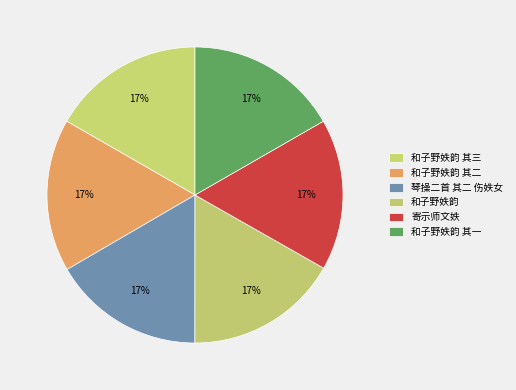

How many slices are in this pie chart?

6